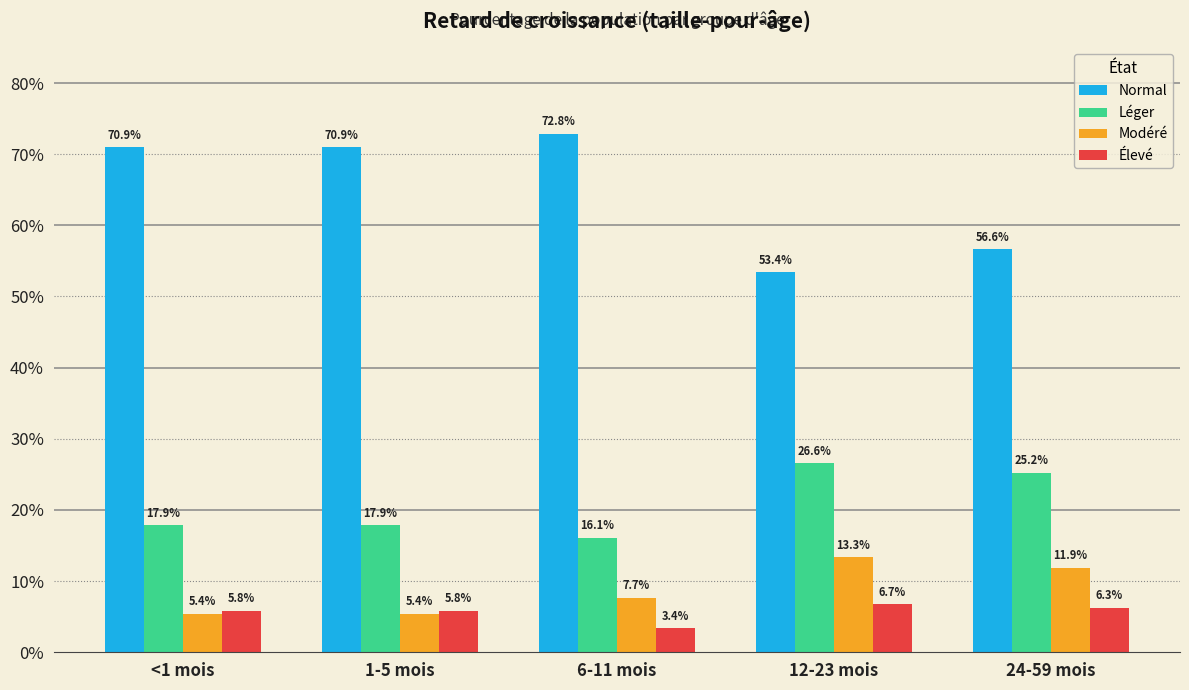

Which series has the largest total across all categories?

Normal